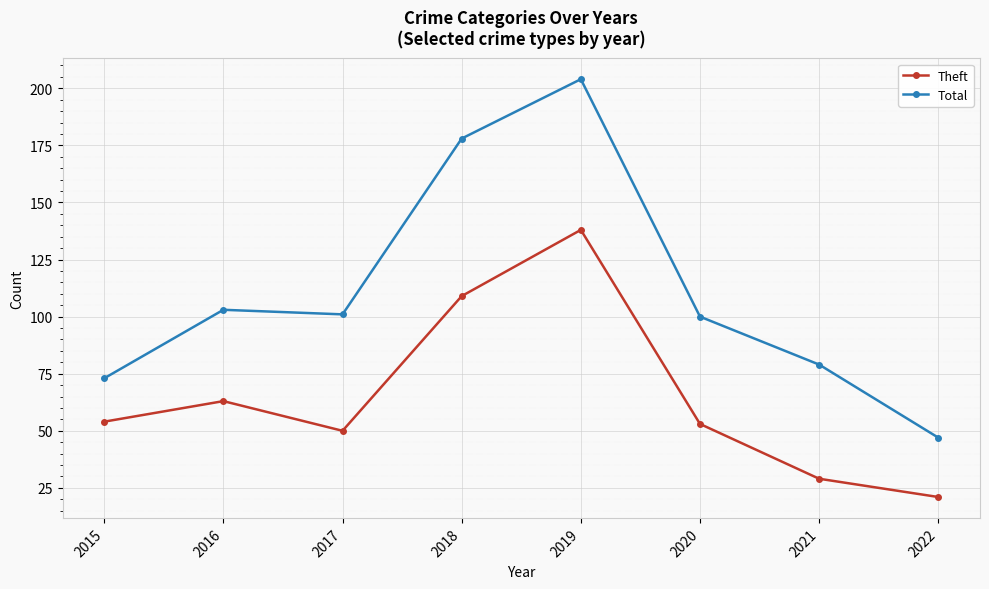

Read the Total value at 2016, to the nearest 5.

105